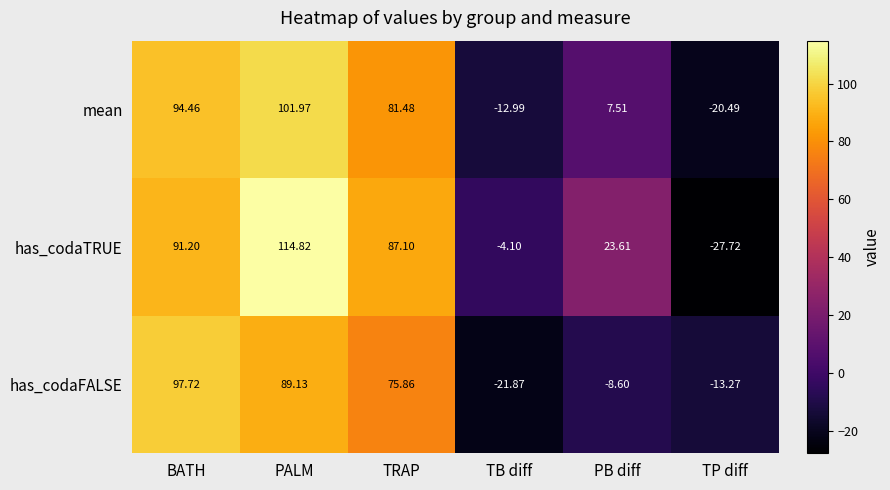

Where does the has_codaFALSE series first go above 75?

BATH